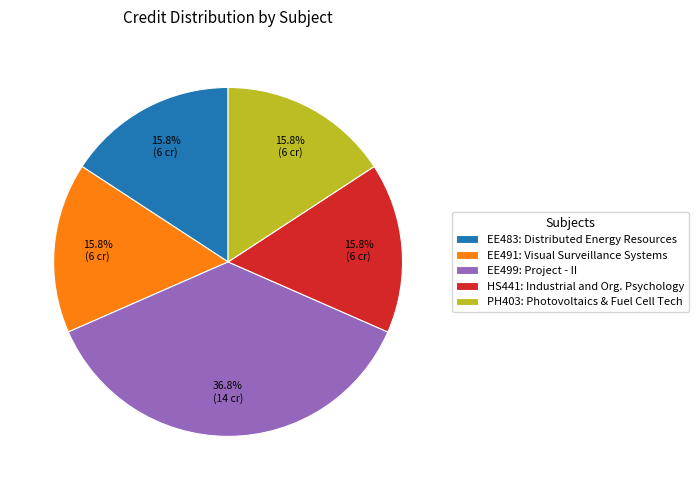

Do HS441: Industrial and Org. Psychology and EE499: Project - II together represent more than half of the pie?

Yes